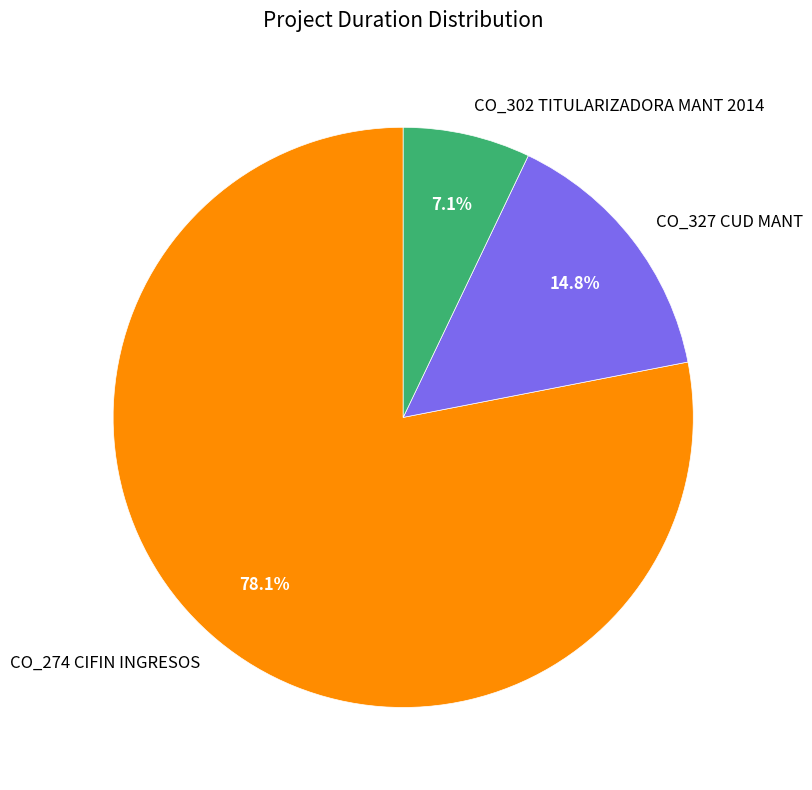

To the nearest percent, what is the average slice percentage?

33%